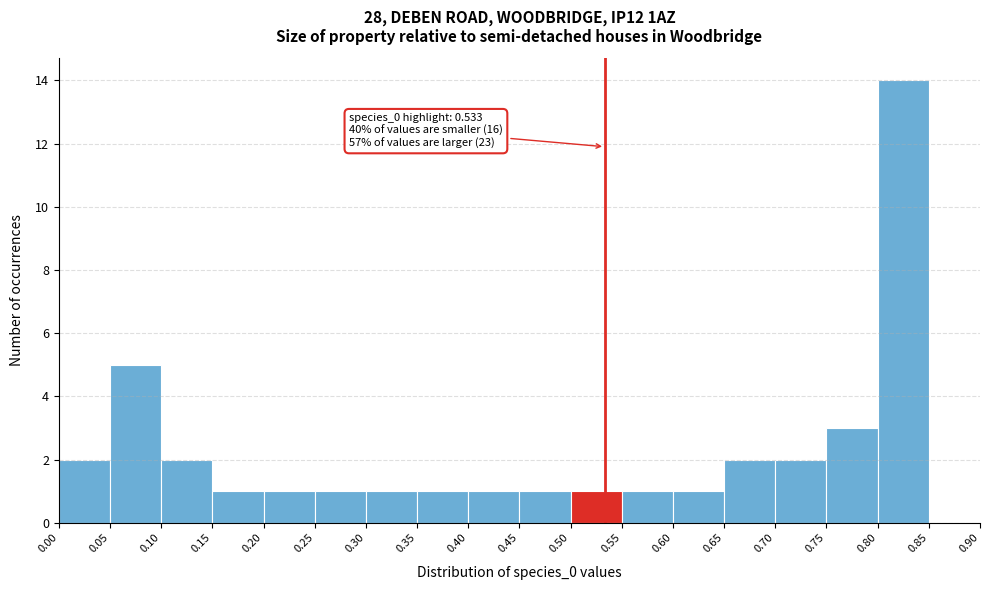

Over which range of the x-axis is the bar tallest?

0.80 to 0.85